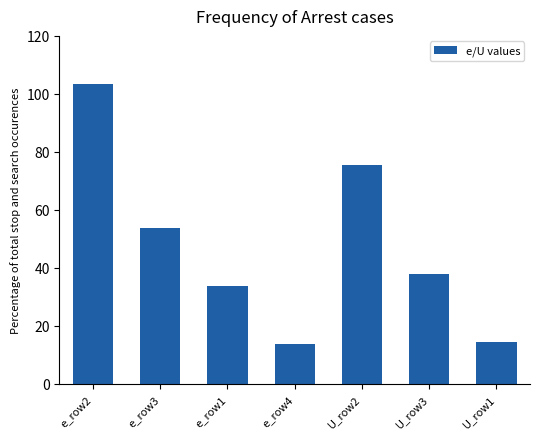

How many values exceed 37?

4